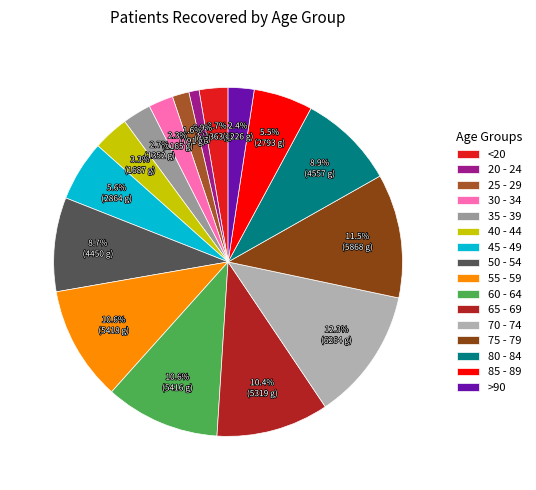

Which category has the biggest portion of the pie?

70 - 74